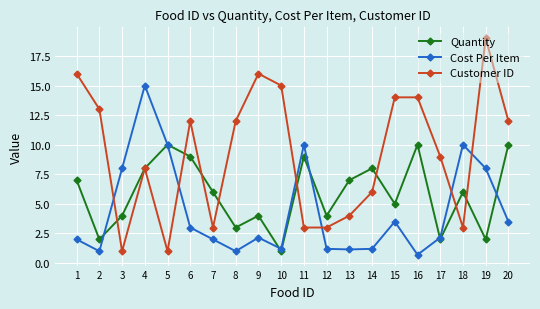

What is the difference between the second highest and second lowest values in the Cost Per Item series?

9.0